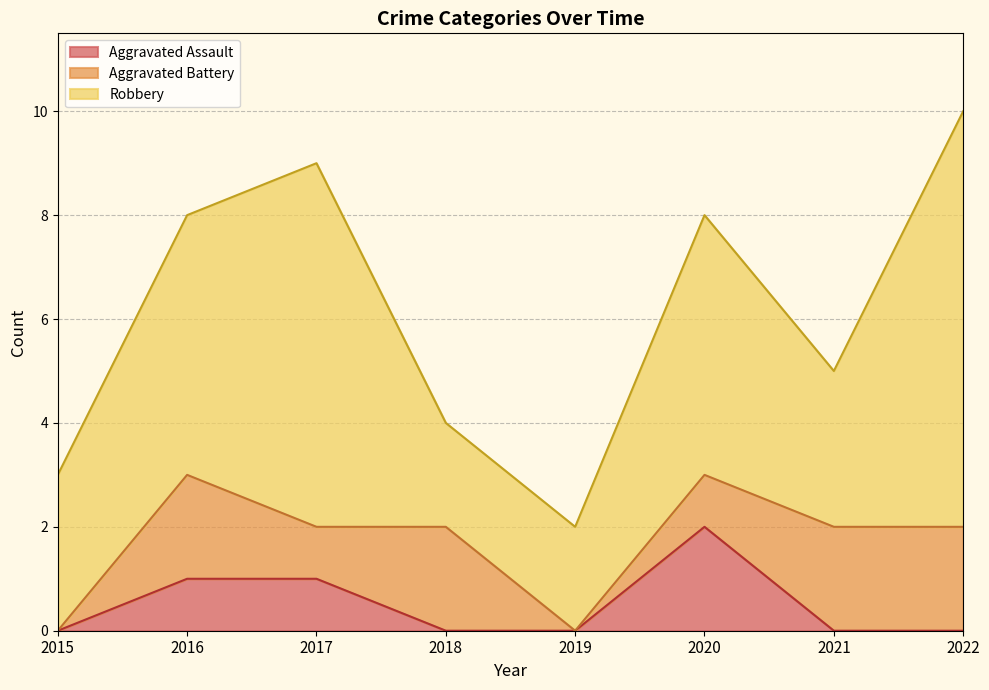

Reading left to right, what are all the values shown in this chart?

Aggravated Assault: 2015=0	2016=1	2017=1	2018=0	2019=0	2020=2	2021=0	2022=0
Aggravated Battery: 2015=0	2016=2	2017=1	2018=2	2019=0	2020=1	2021=2	2022=2
Robbery: 2015=3	2016=5	2017=7	2018=2	2019=2	2020=5	2021=3	2022=8